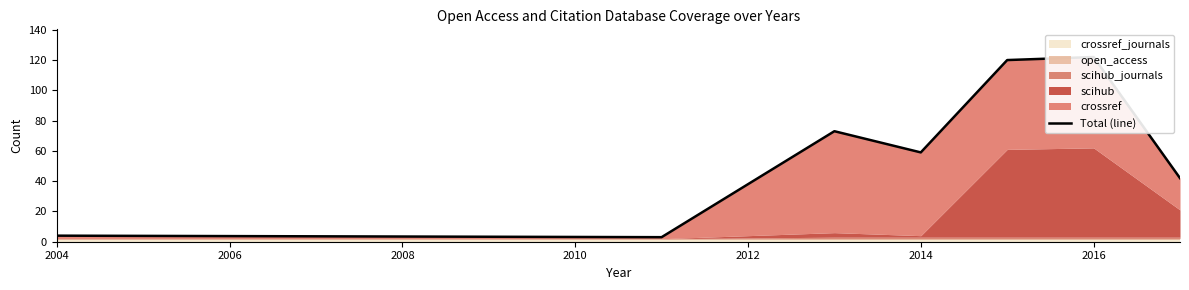

Does the chart have visible grid lines?

No